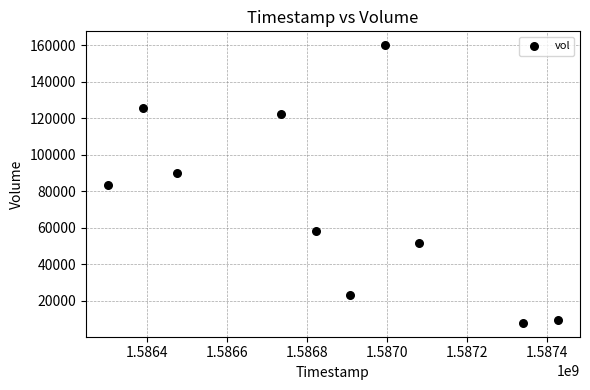

What is the average Y value?

73170